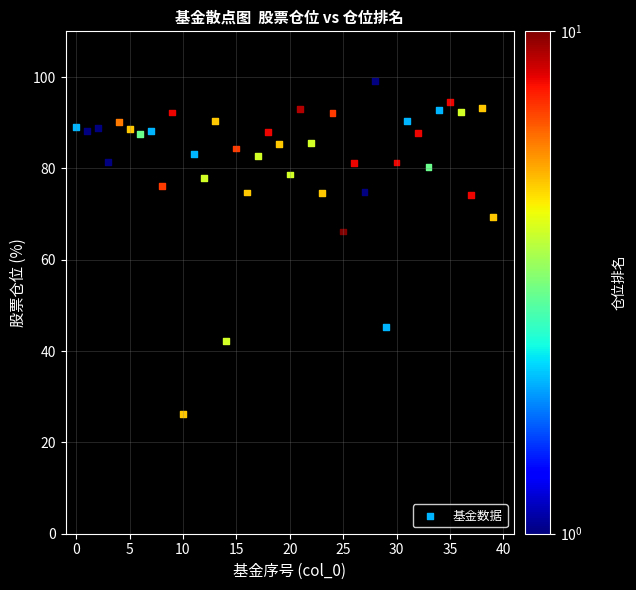

What is the range of Y values (max minus min)?

72.9